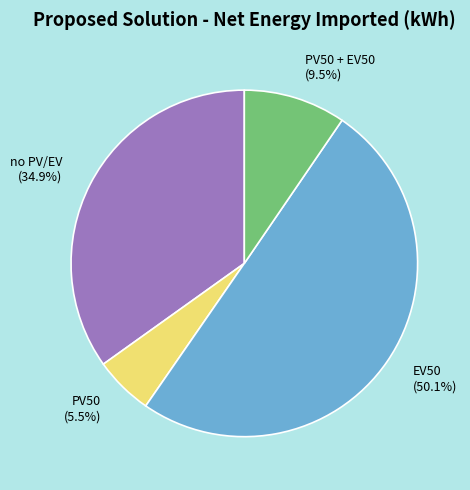

Which slice is the smallest?

PV50